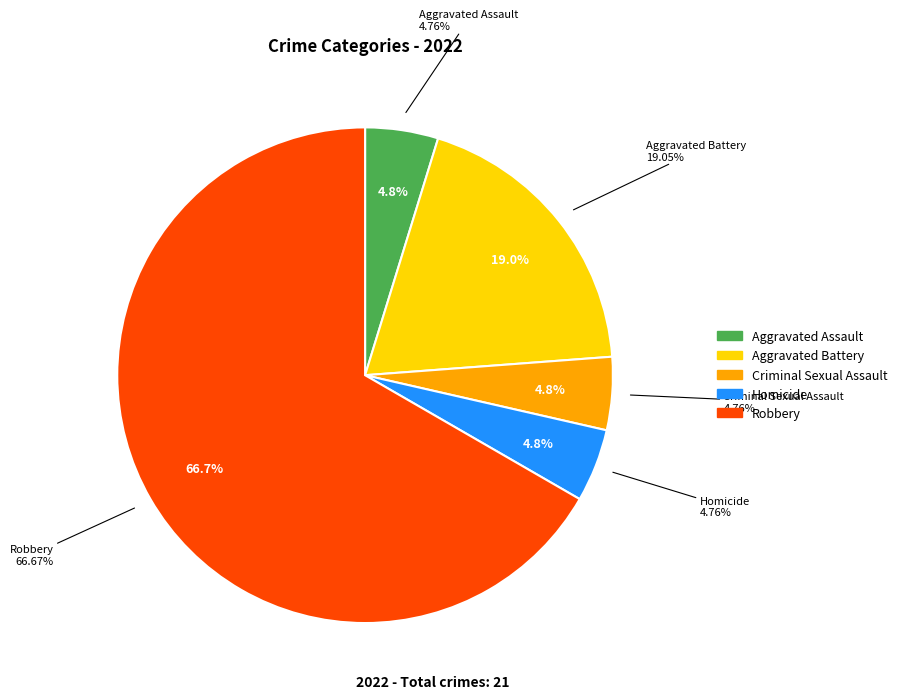

Is it true that Robbery is 79% of the pie?

False